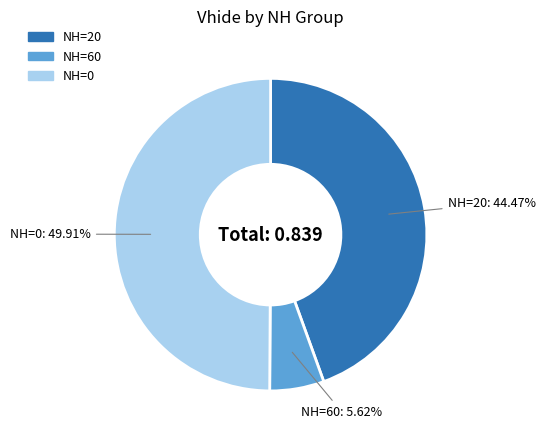

Do NH=20 and NH=0 together represent more than half of the pie?

Yes